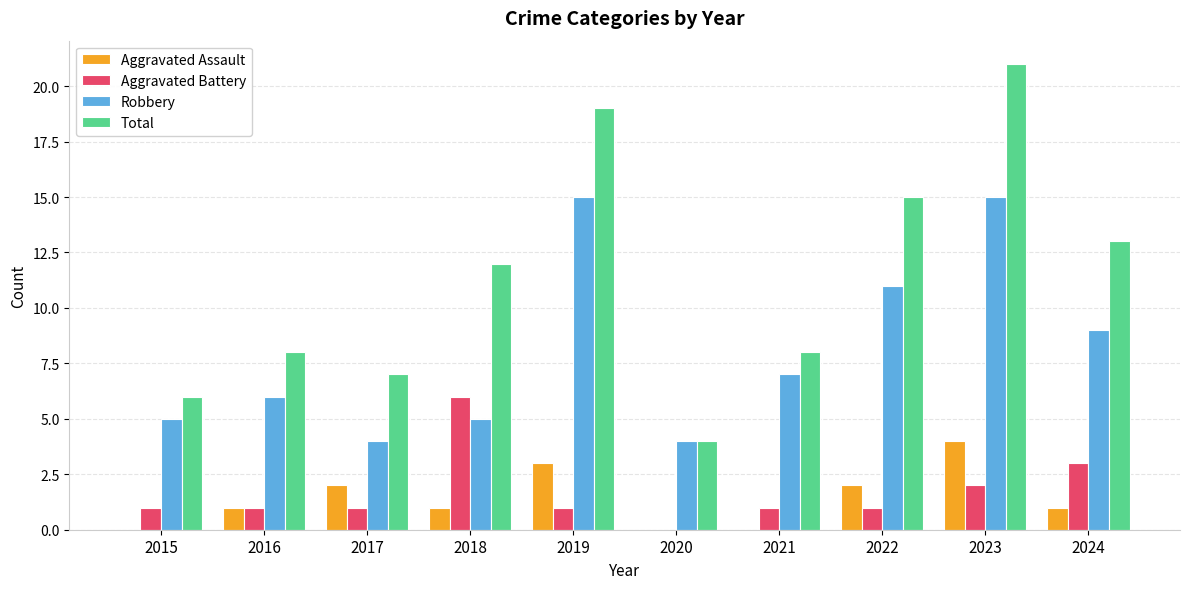

The Aggravated Assault series shows 2 at 2015. True or false?

False